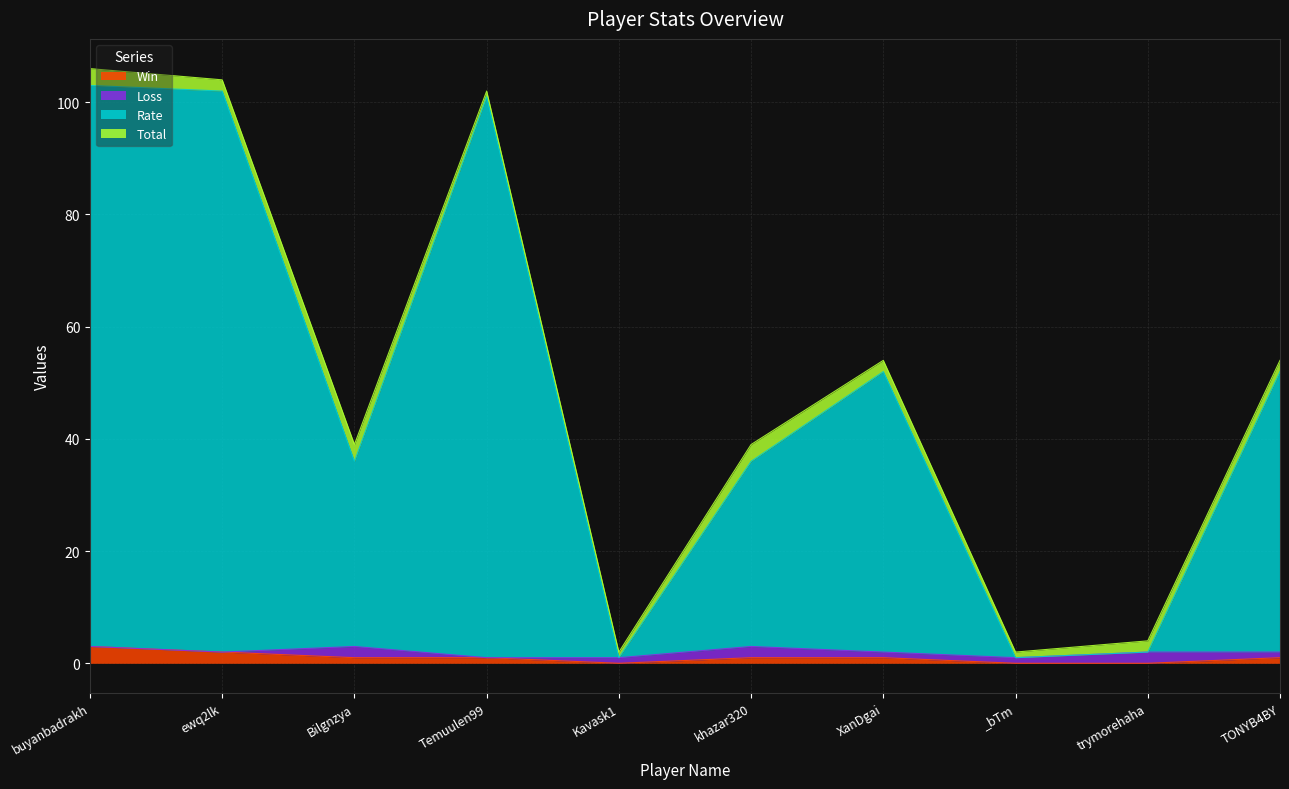

What value does the Rate series have at Kavask1?

1